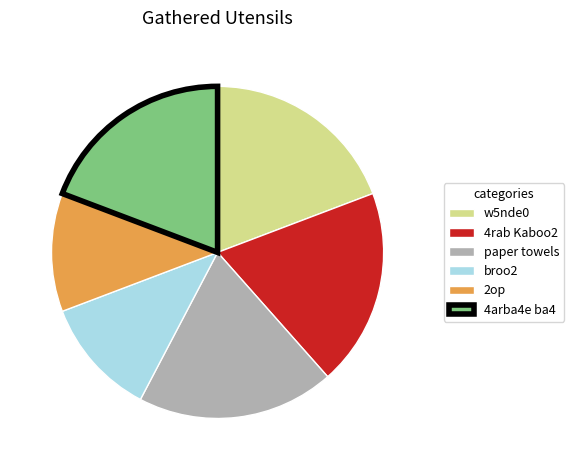

Combined, do paper towels and 2op account for over 50%?

No